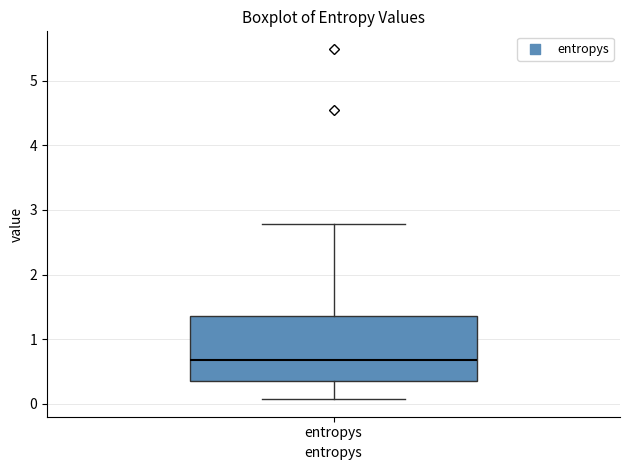

Where does the median line of the box for entropys sit on the y-axis? The values are not printed on the chart, so give them approximately, as read against the axis.

0.7